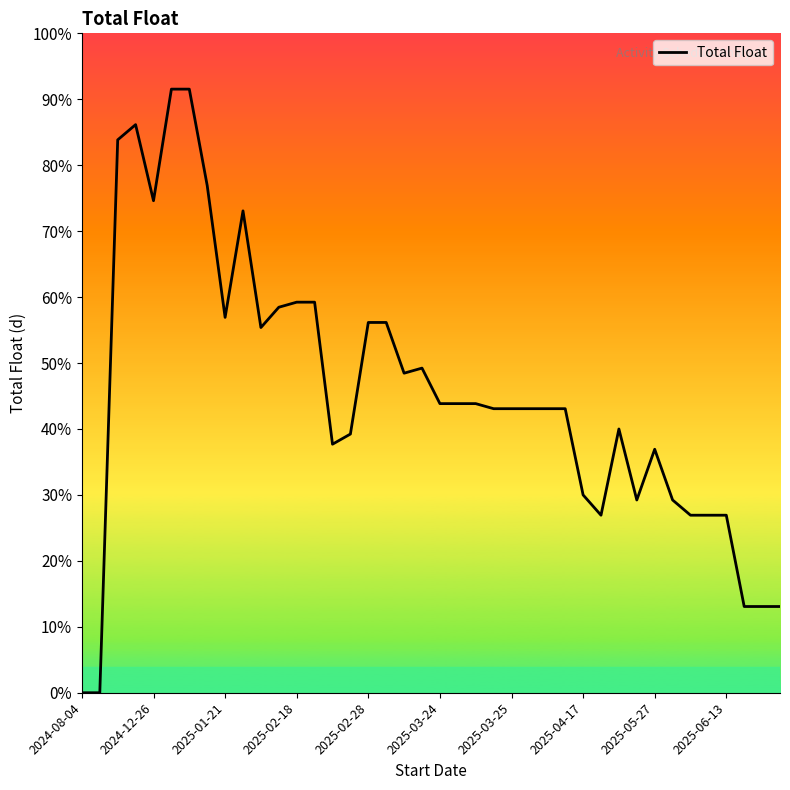

Is this an area chart (filled region under the line)?

No